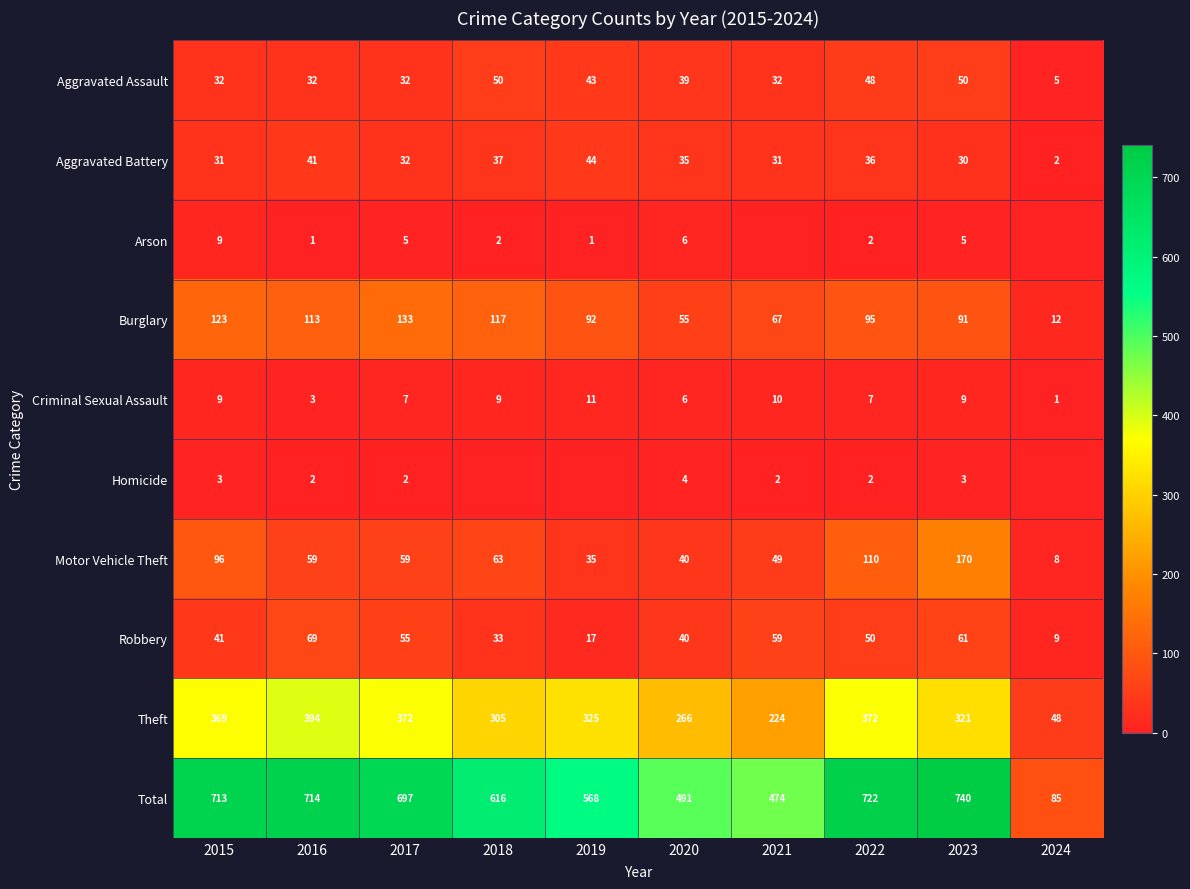

Where is Burglary nearest to the value 72?

2021